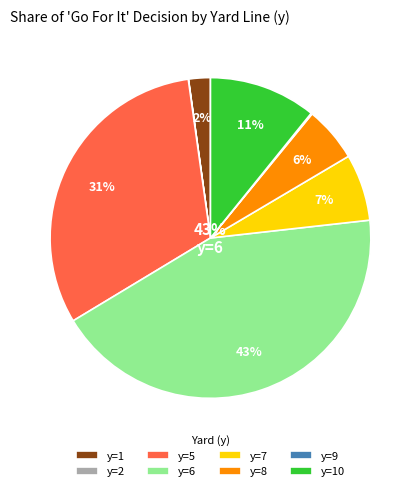

The y=5 slice represents 31% of the pie. True or false?

True